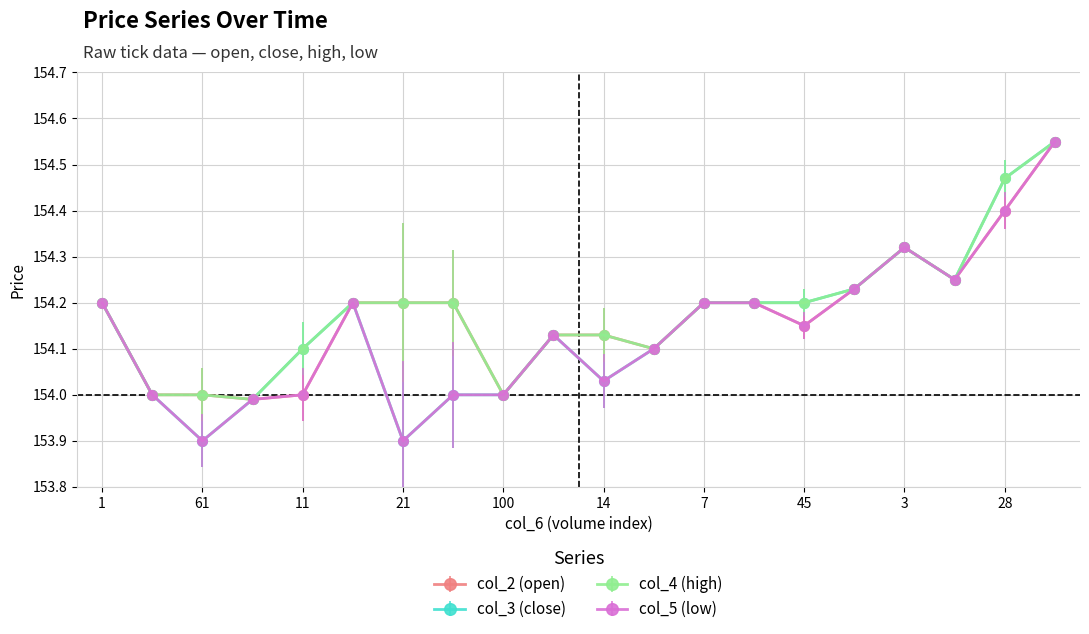

True or false: col_4 (high) has more than 0 interior local peaks.

True